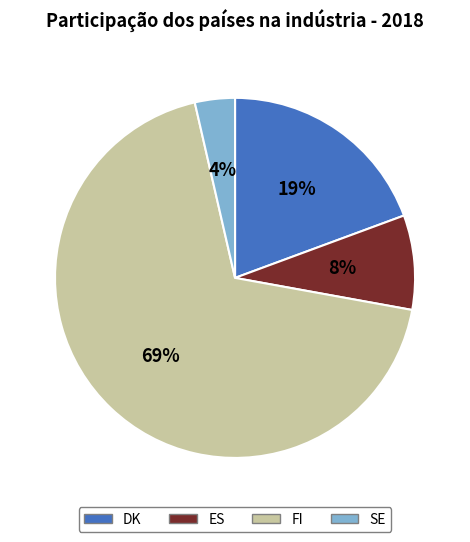

Is it true that DK is 19% of the pie?

True